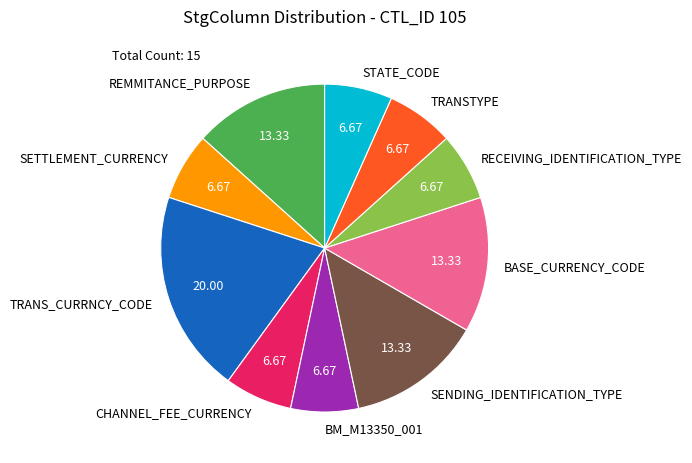

What is the largest slice in the pie chart?

TRANS_CURRNCY_CODE